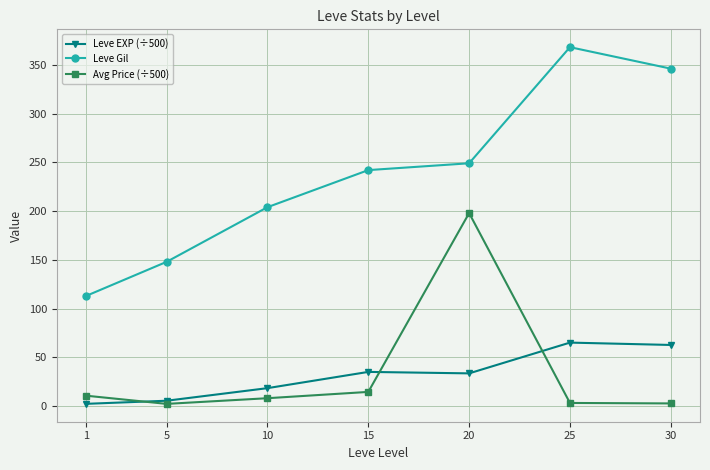

What is the value of the Leve Gil point at the 2nd from the left?

148.0